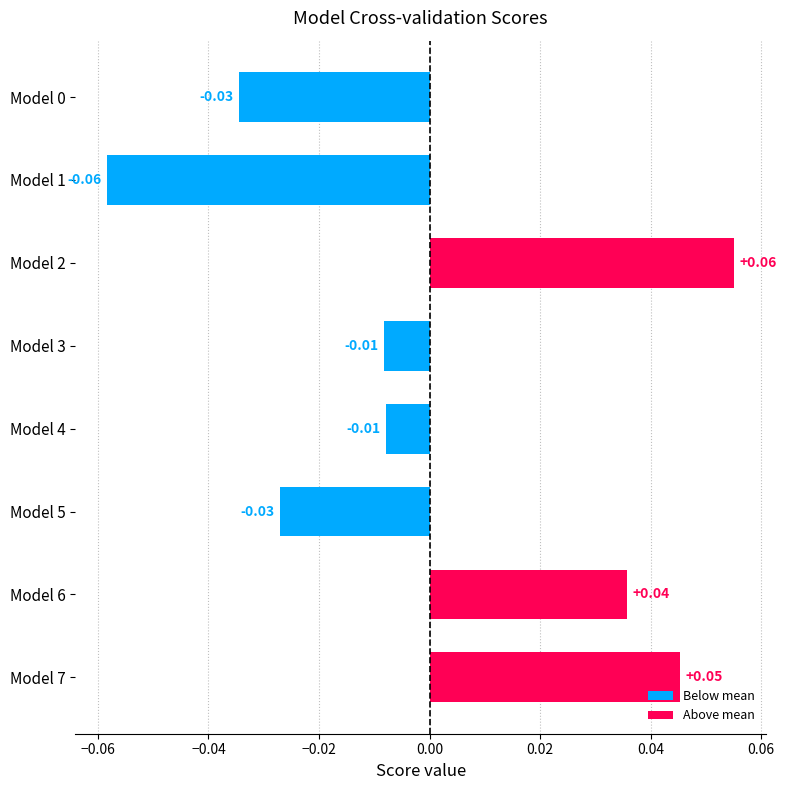

Between Model 3 and Model 5, which is larger?

Model 3